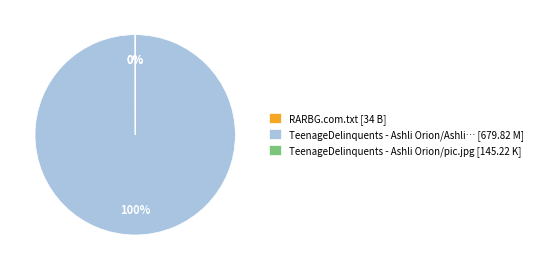

Does any single category account for the majority?

Yes